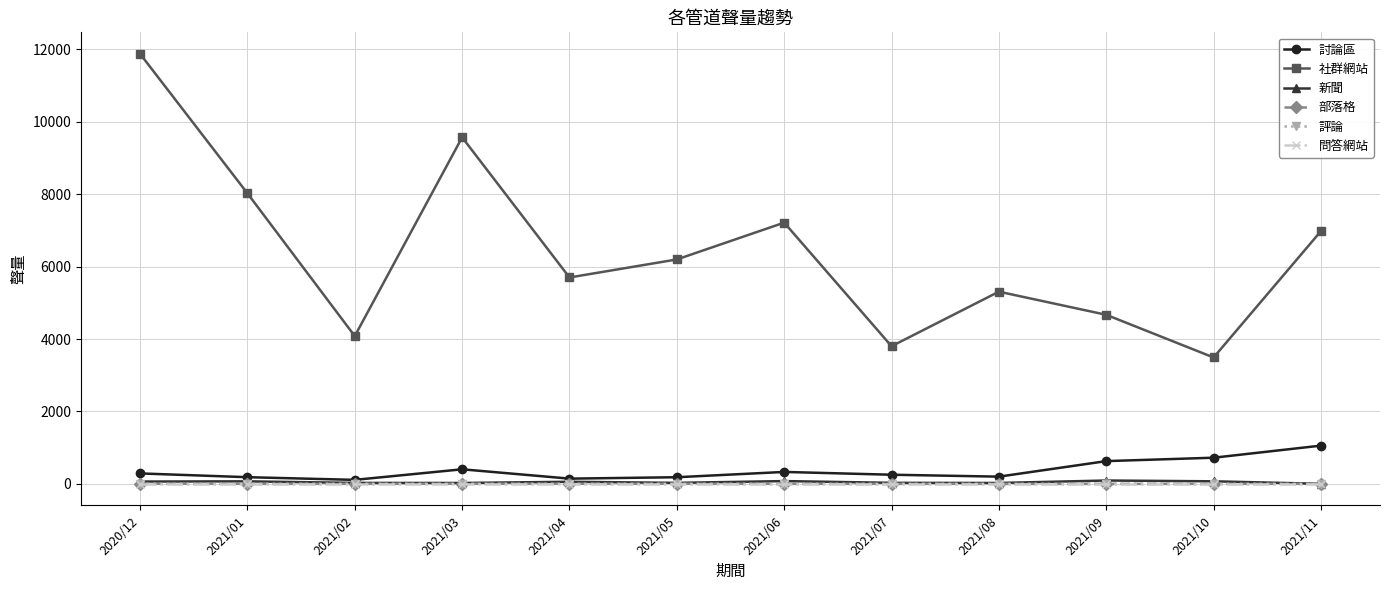

Which series has the largest range (max minus min)?

社群網站